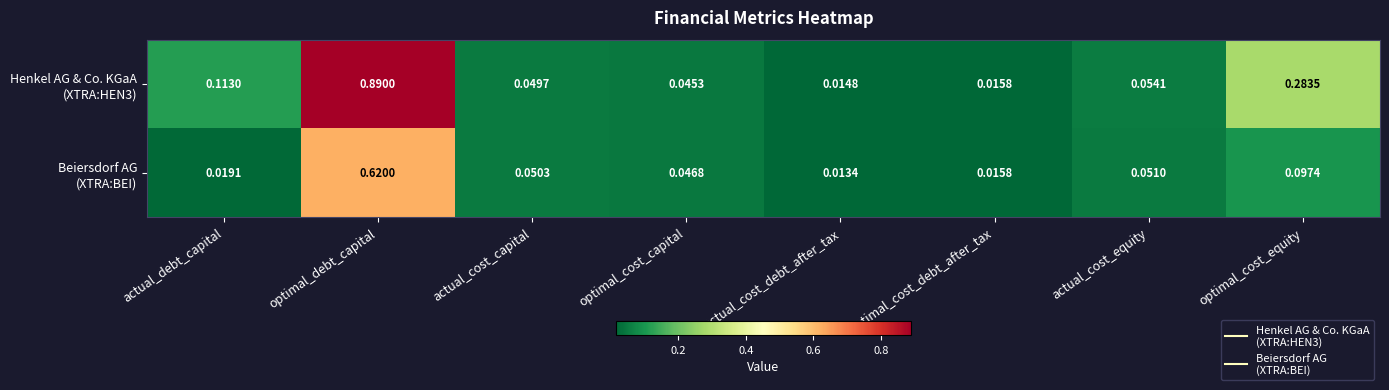

Which label corresponds to the largest value in the chart?

optimal_debt_capital